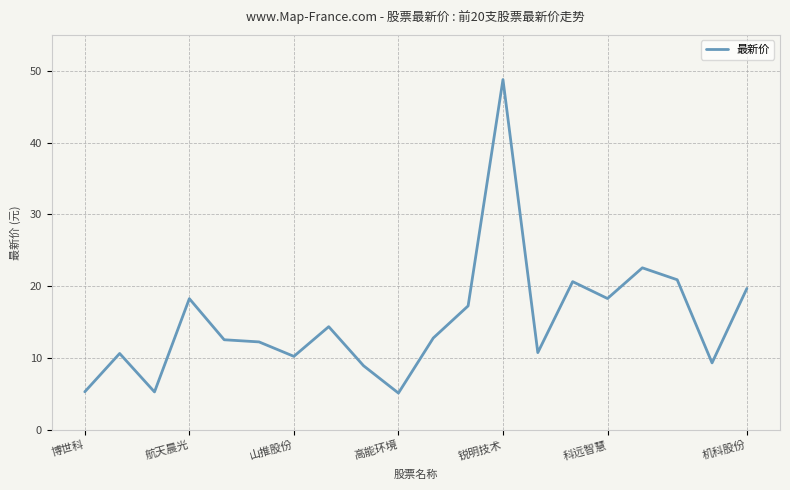

What is the difference between the maximum and minimum values?

43.6